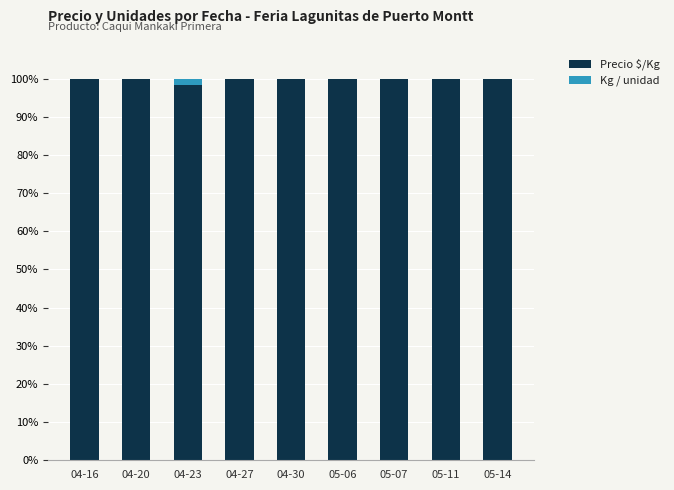

The value of Precio $/Kg at 05-07 is 100.0. True or false?

True